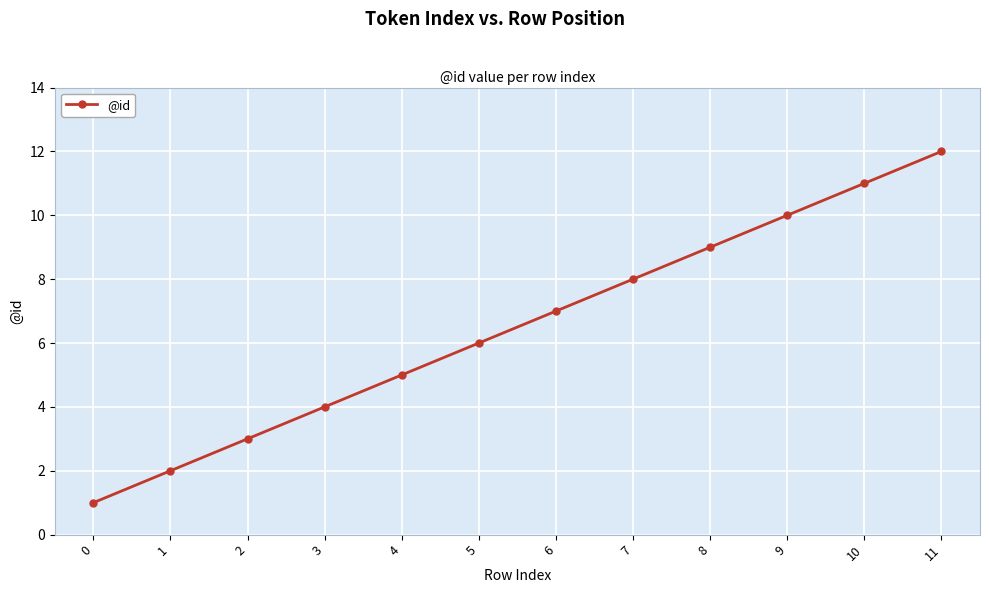

True or false: the data shows 17 at 11.

False